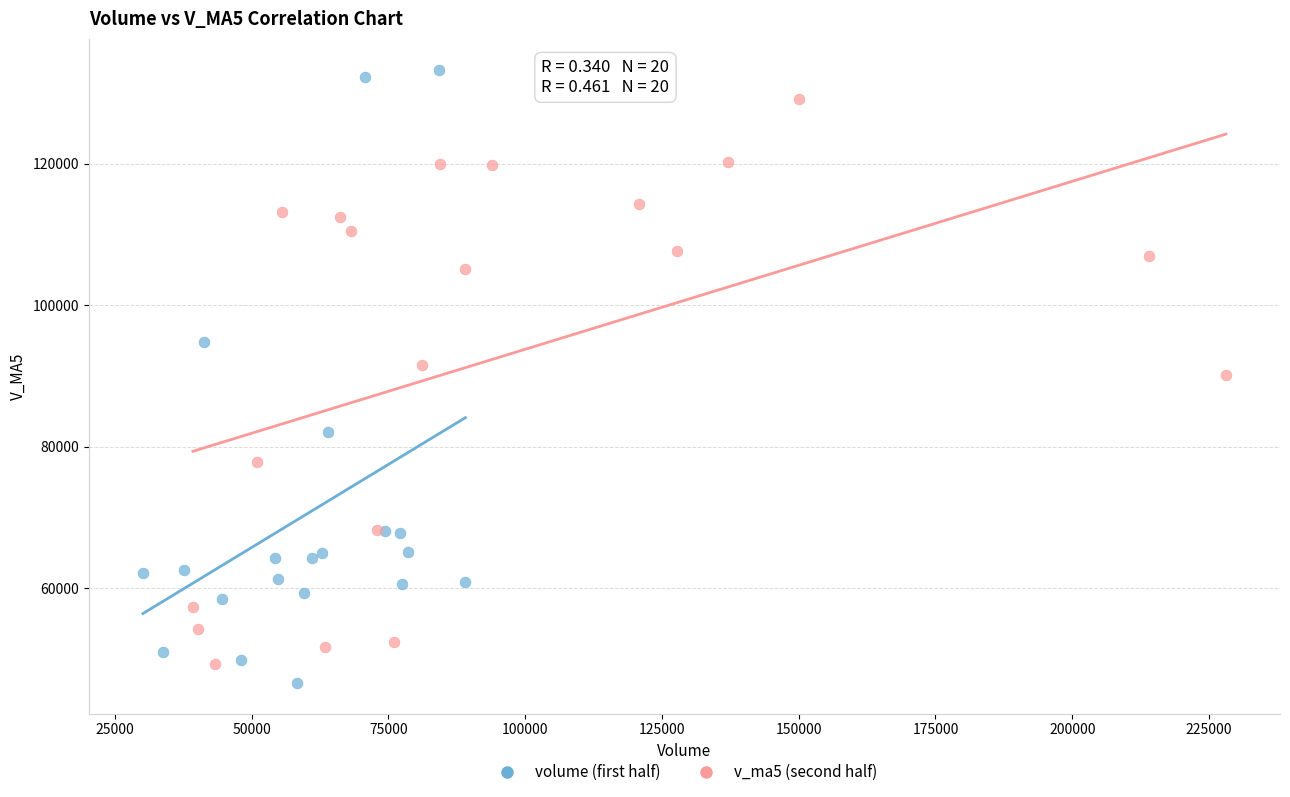

Which series contains the highest Y value?

volume (first half)